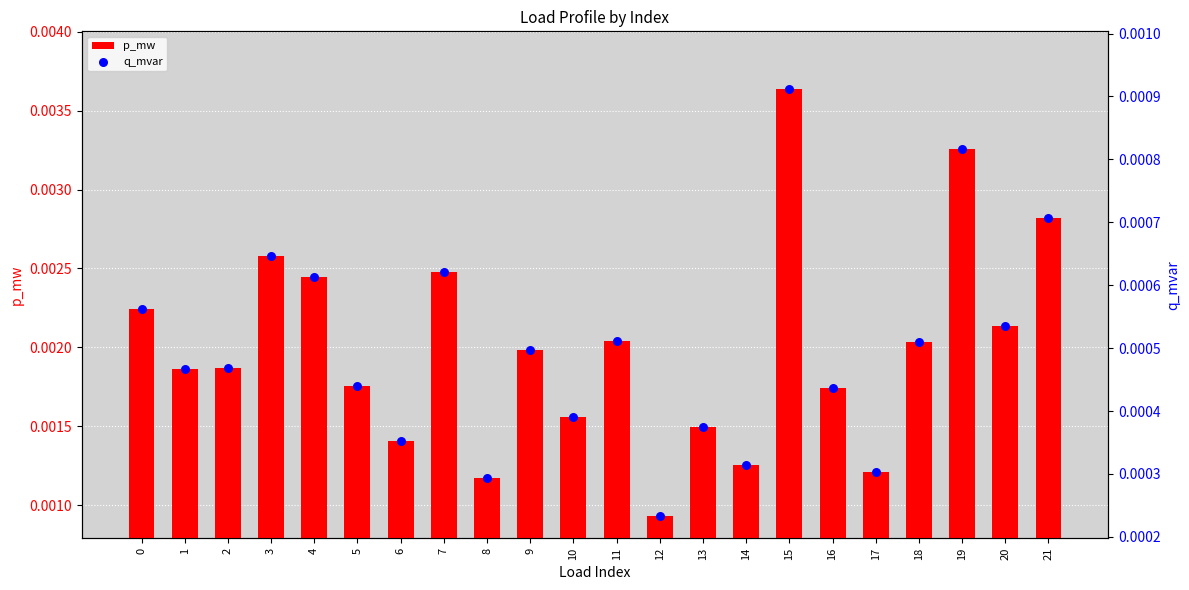

Which series has the largest Y range (max minus min)?

p_mw